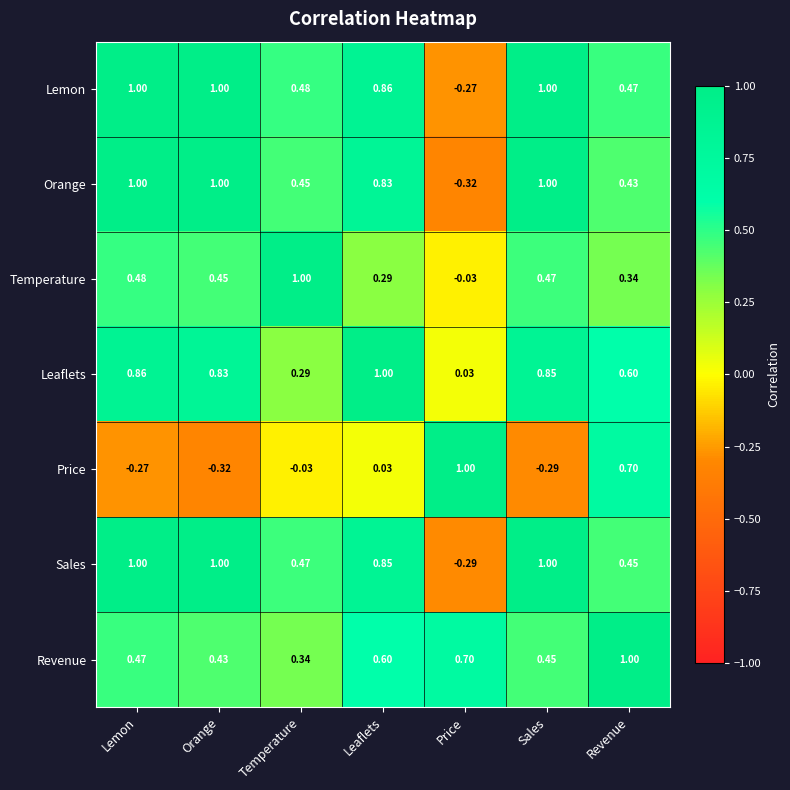

Rank the series at Revenue from highest to lowest value.

Revenue, Price, Leaflets, Lemon, Sales, Orange, Temperature